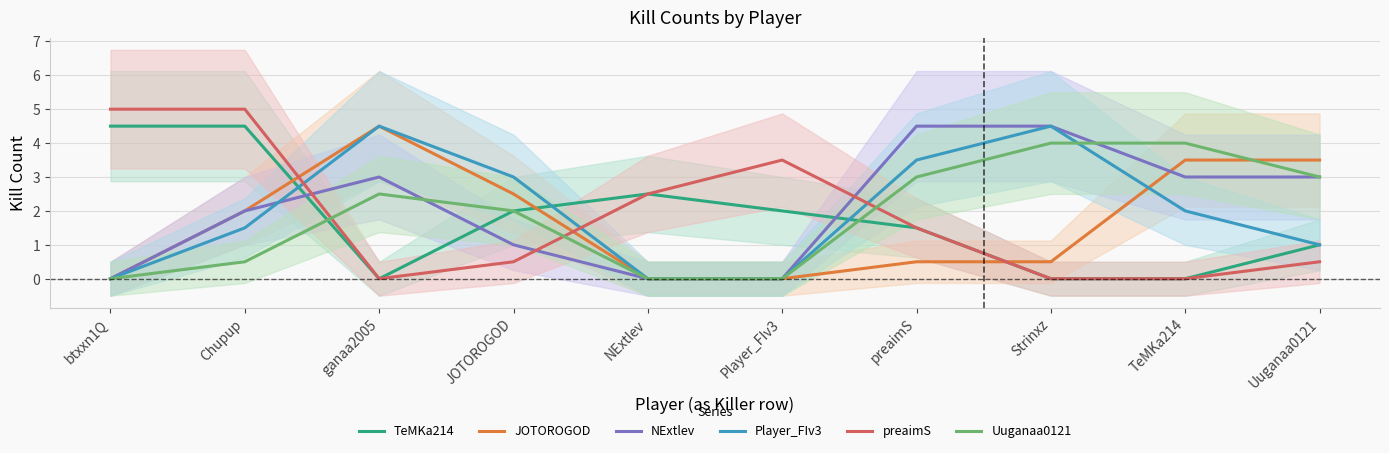

What is the highest value of the Uuganaa0121 series?

4.0